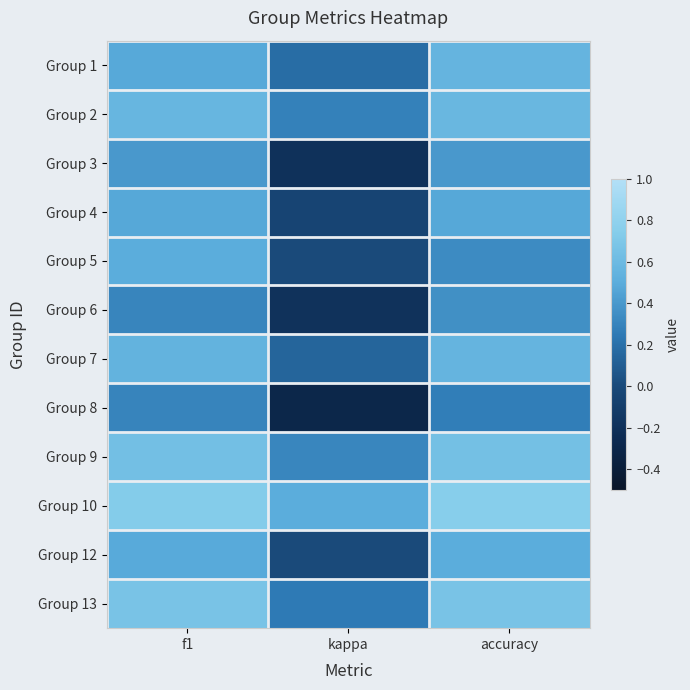

Reading left to right, what are all the values shown in this chart?

Group 1: f1=0.5	kappa=0.2	accuracy=0.6
Group 2: f1=0.6	kappa=0.3	accuracy=0.6
Group 3: f1=0.4	kappa=-0.2	accuracy=0.4
Group 4: f1=0.5	kappa=-0.0	accuracy=0.5
Group 5: f1=0.5	kappa=0.0	accuracy=0.3
Group 6: f1=0.3	kappa=-0.2	accuracy=0.4
Group 7: f1=0.5	kappa=0.1	accuracy=0.6
Group 8: f1=0.3	kappa=-0.3	accuracy=0.3
Group 9: f1=0.6	kappa=0.3	accuracy=0.6
Group 10: f1=0.7	kappa=0.5	accuracy=0.8
Group 12: f1=0.5	kappa=0.0	accuracy=0.5
Group 13: f1=0.7	kappa=0.2	accuracy=0.7